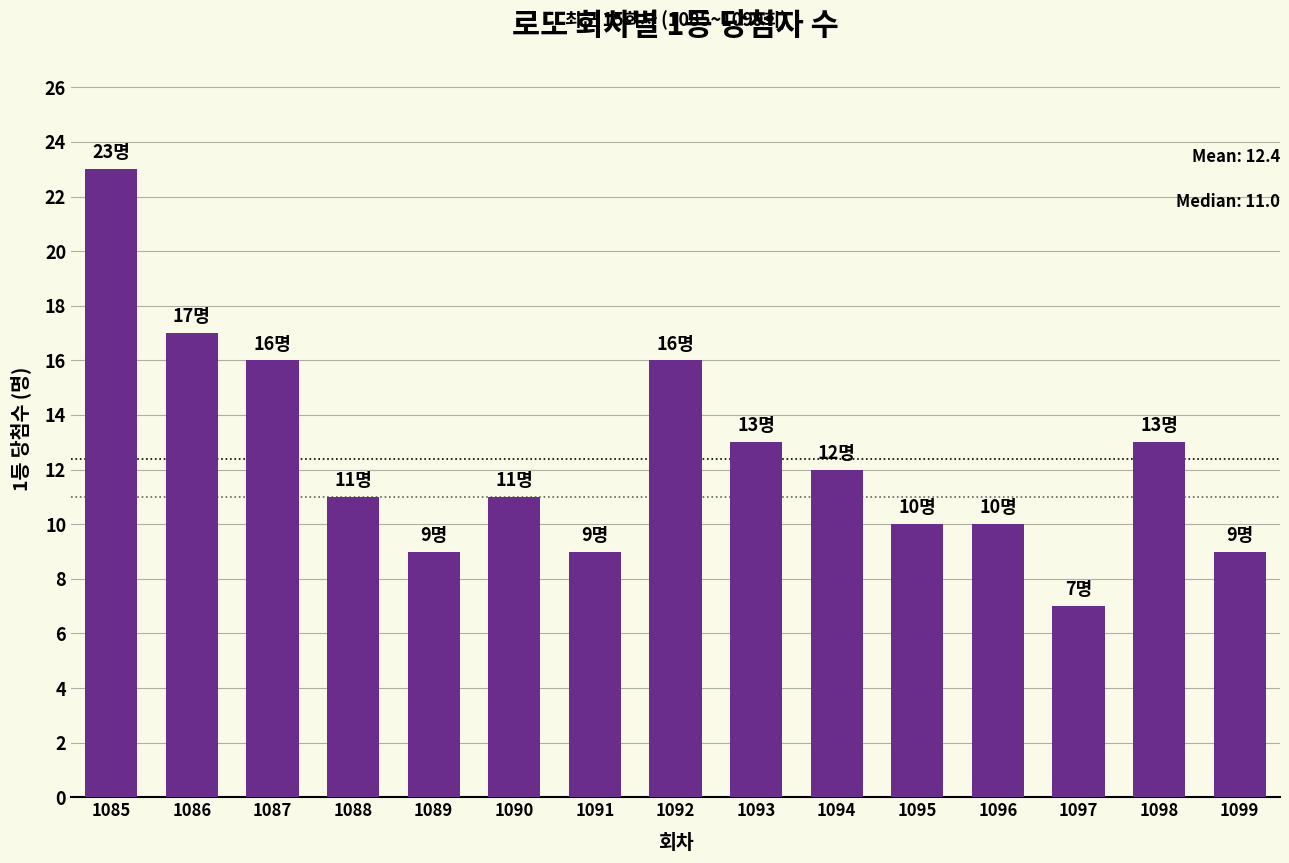

What is the ratio of the value at 1093 to the value at 1096?

1.3